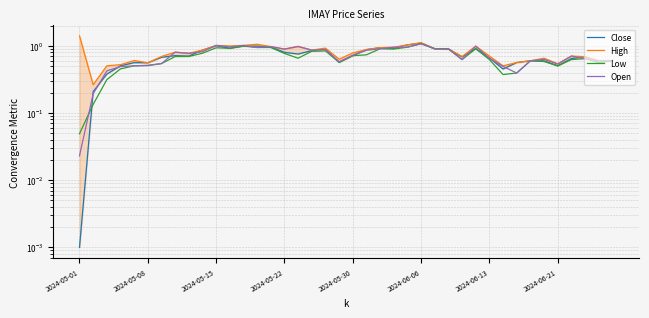

Which series changed the most between 31 and 32?

Close